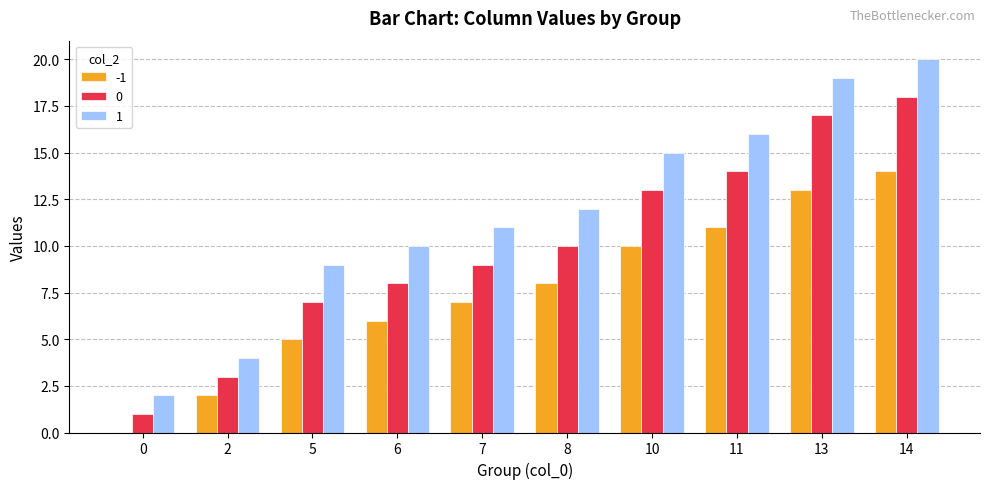

What is the greatest value displayed?

20